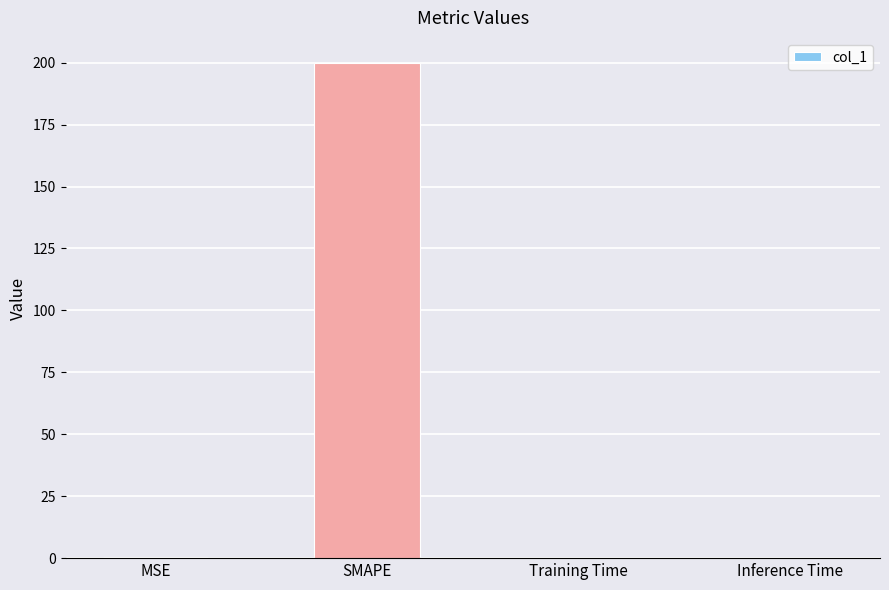

Between SMAPE and MSE, which is larger?

SMAPE